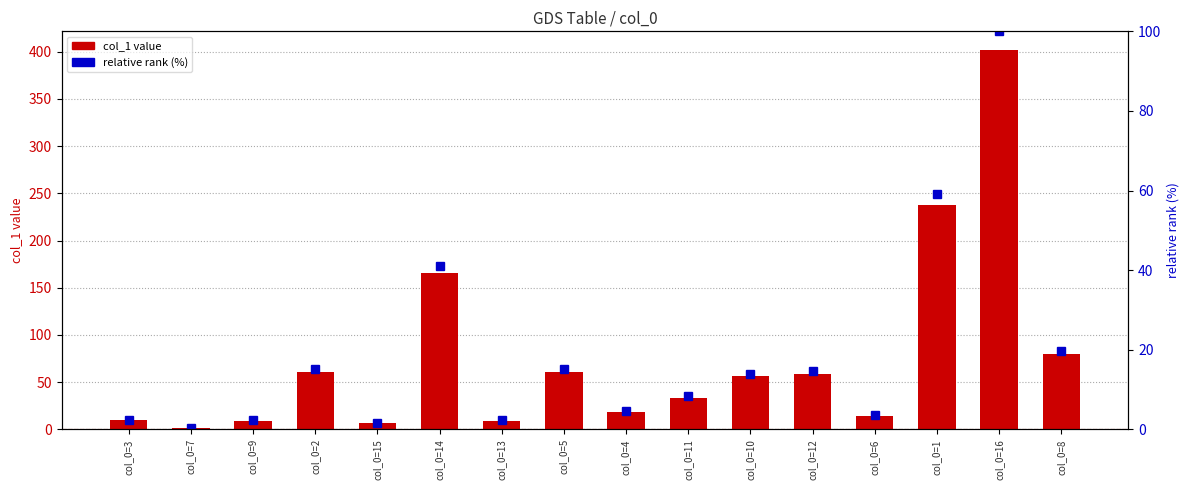

How many values in the relative rank (%) series are below 14?

8